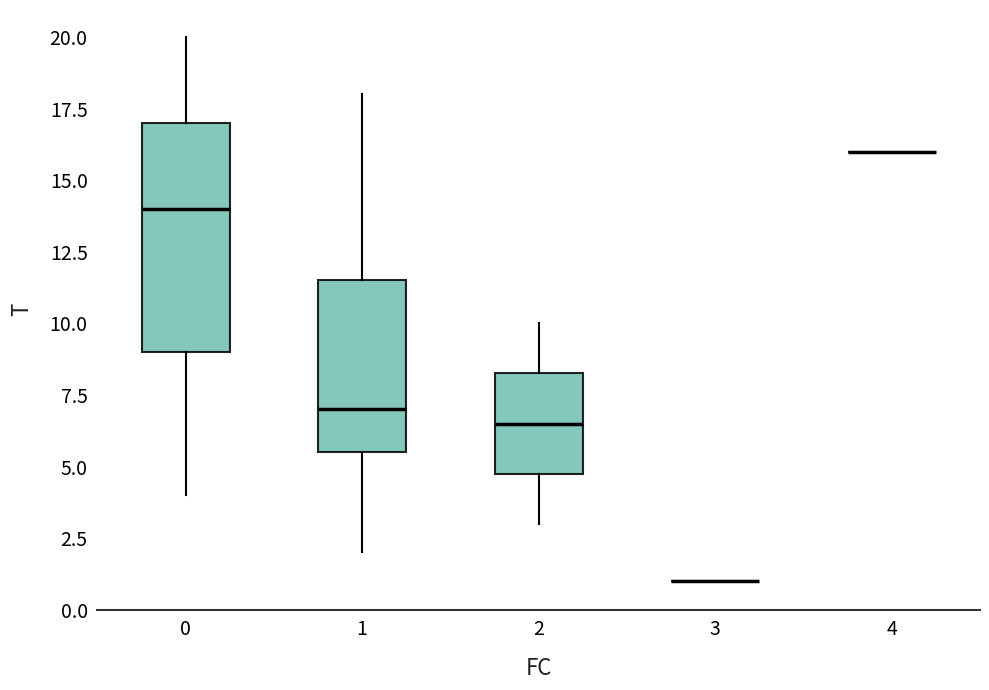

Reading left to right, transcribe this box plot: for each box, give where its median line is, the range the box spans, and where its two whiskers end, as read against the y-axis. The values are not printed on the chart, so give them approximately, as read against the axis.

0: median 14.0, box 9.0 to 17.0, whiskers 4.0 to 20.0
1: median 7.0, box 5.5 to 11.5, whiskers 2.0 to 18.0
2: median 6.5, box 5.0 to 8.5, whiskers 3.0 to 10.0
3: box collapsed to a line at 1.0, whiskers 1.0 to 1.0
4: box collapsed to a line at 16.0, whiskers 16.0 to 16.0